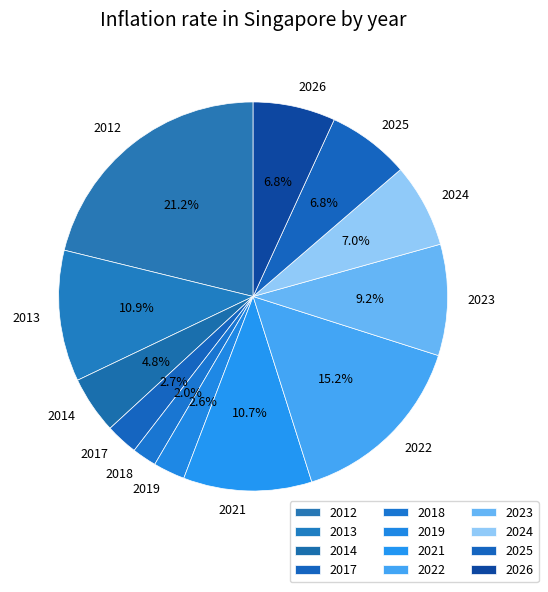

What portion of the pie excludes 2025?

93.2%